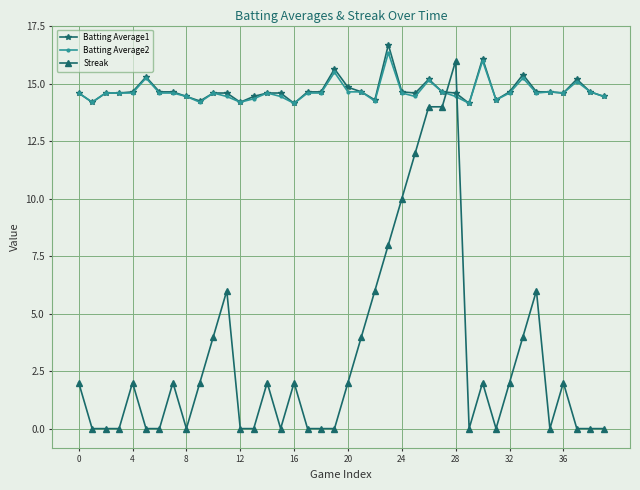

True or false: Batting Average2 and Streak intersect in this chart.

True